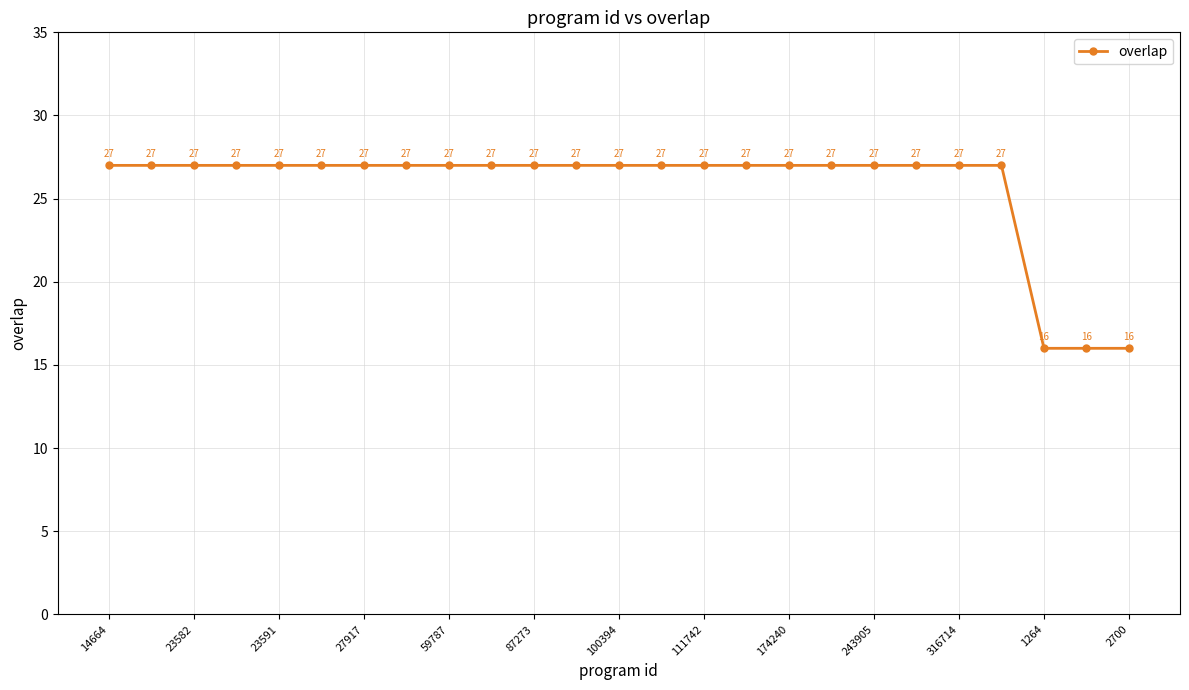

How many distinct data groups are displayed?

1